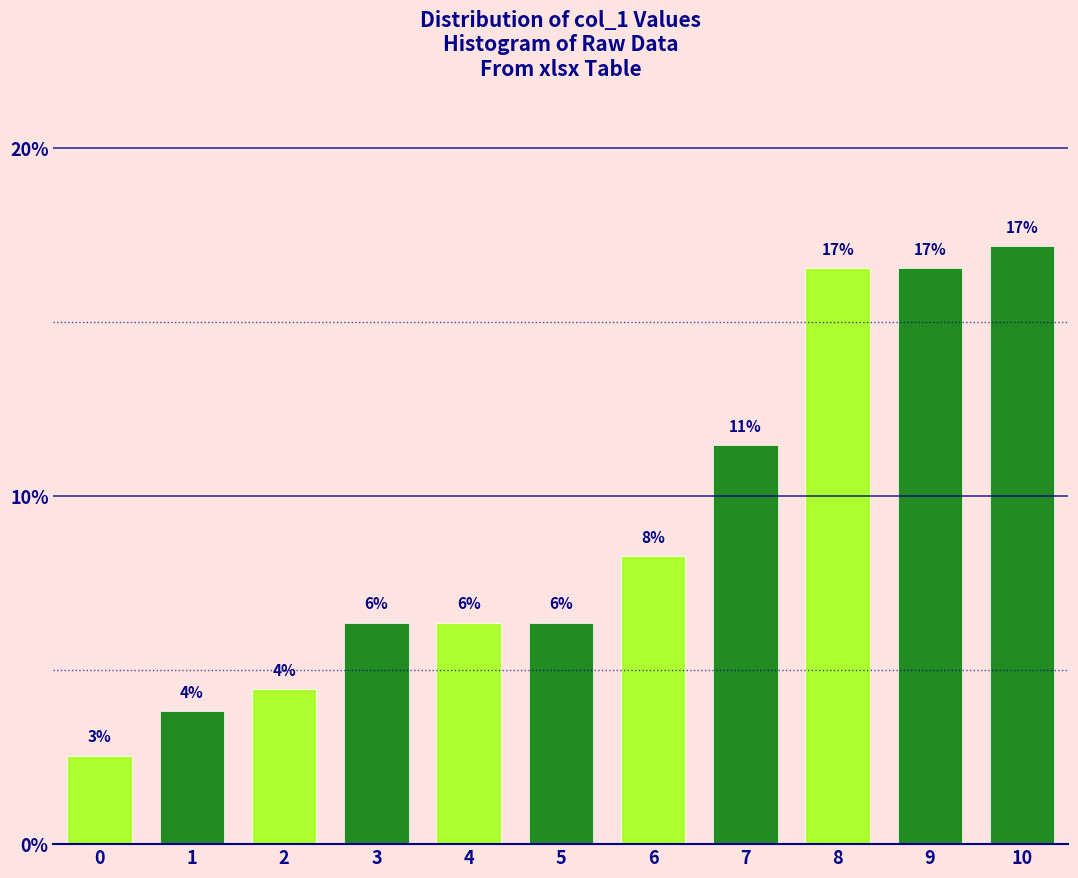

How many bars are there in total?

11